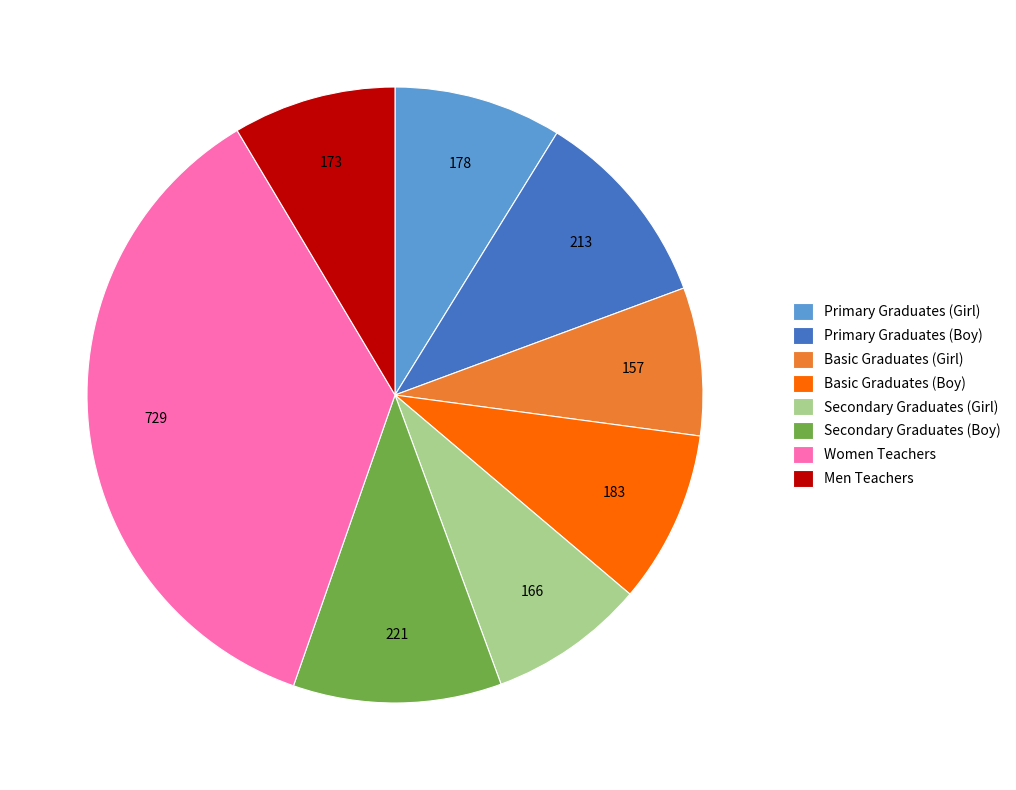

Is there any slice that represents more than half of the pie?

No